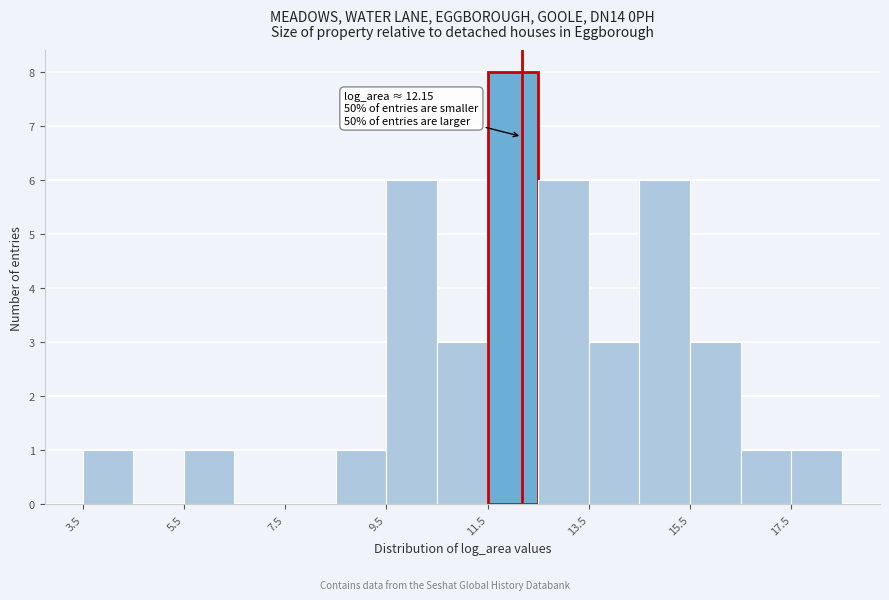

Which range on the x-axis has the tallest bar?

11.4 to 12.4